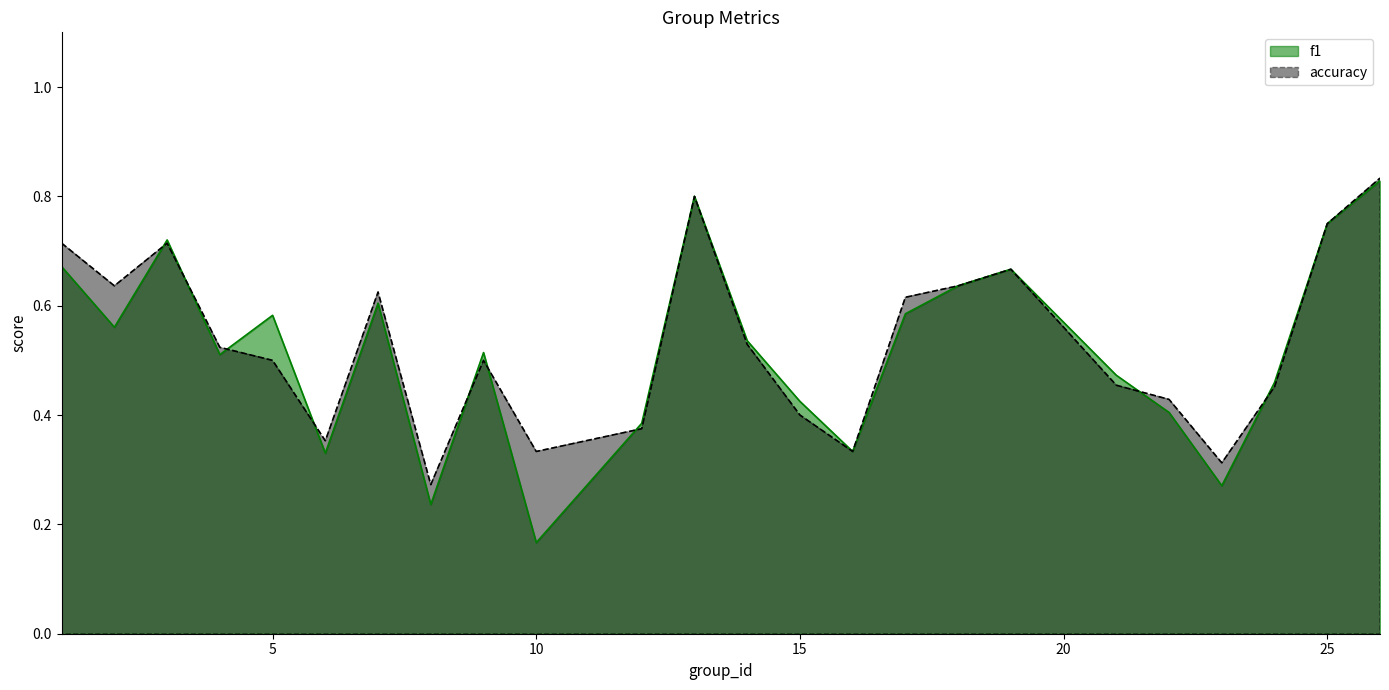

Does the chart have visible grid lines?

No